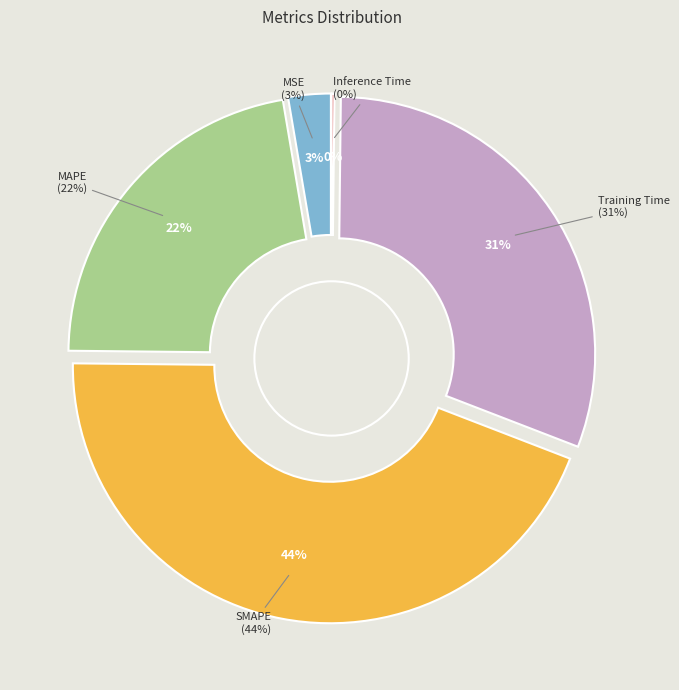

How many slices are in this pie chart?

5